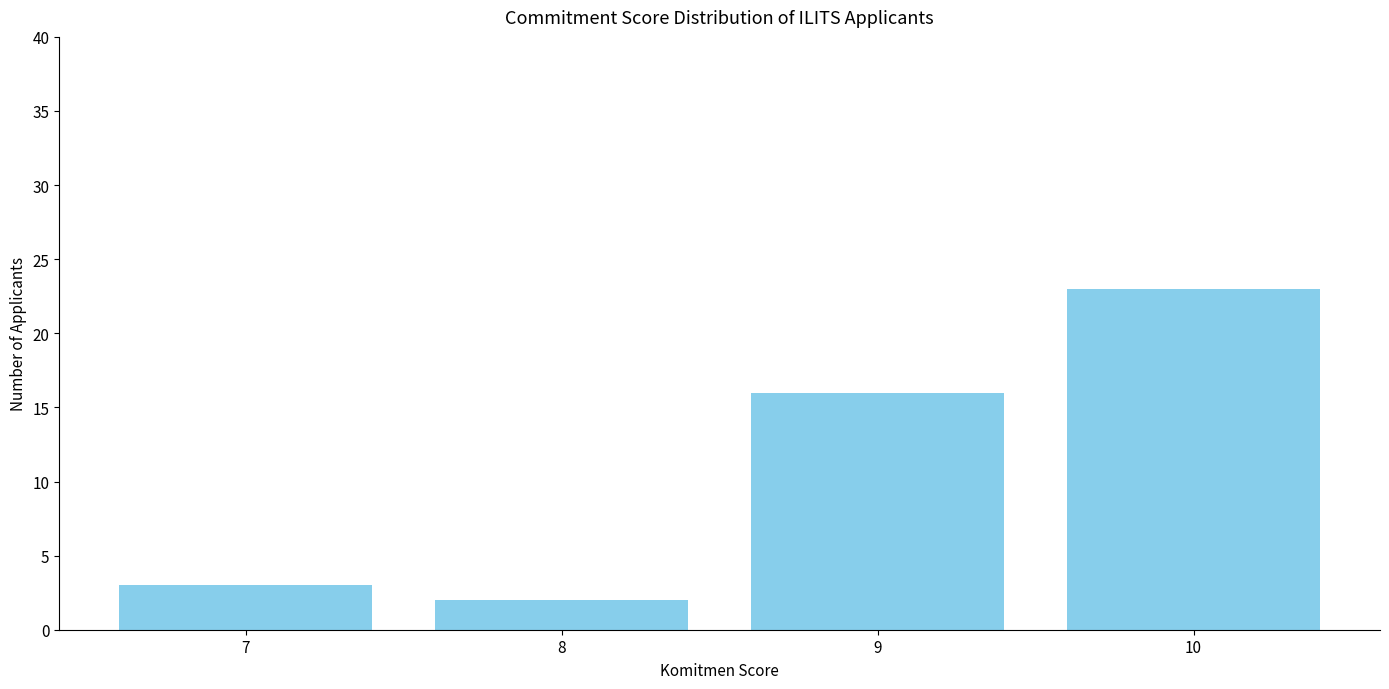

How many values are below 16?

2